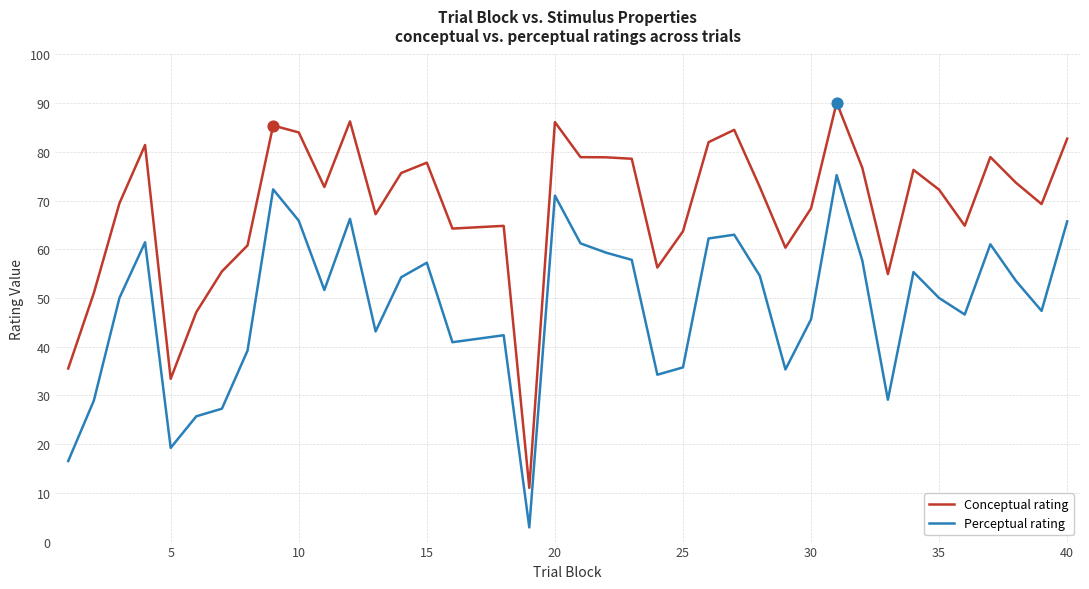

Which series has the largest total across all categories?

Conceptual rating